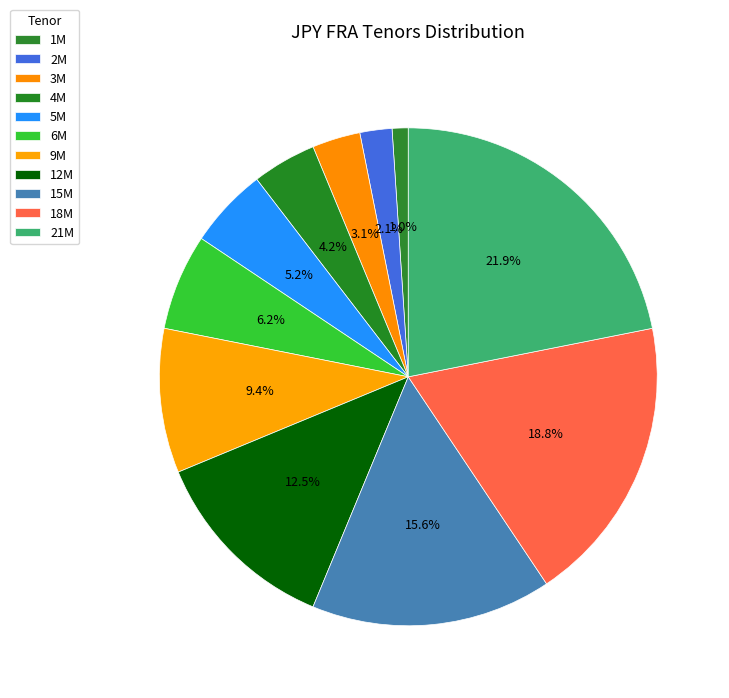

How much of the chart is everything except 1M?

99.0%